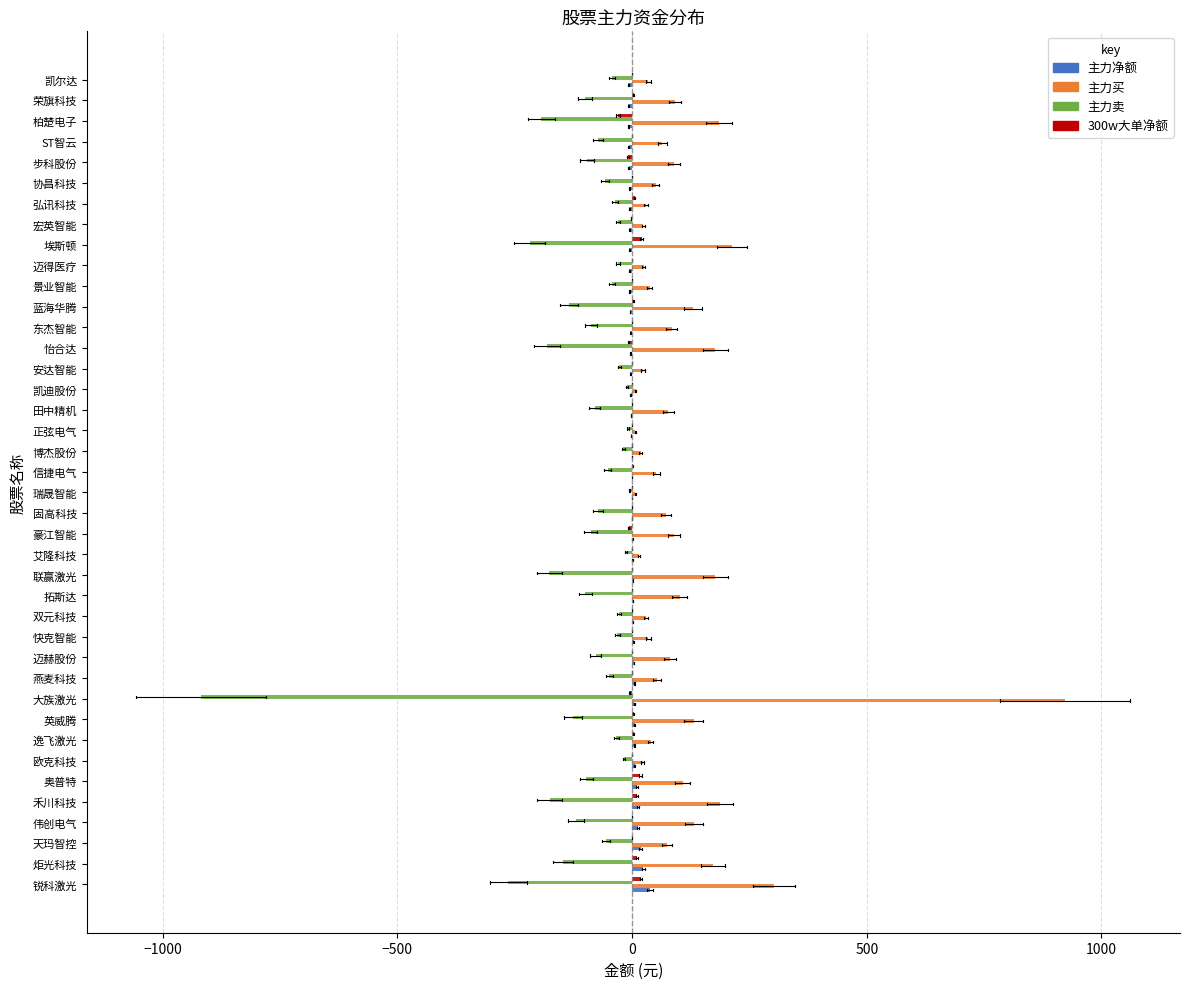

The value of 主力卖 at 燕麦科技 is -48.6. True or false?

True